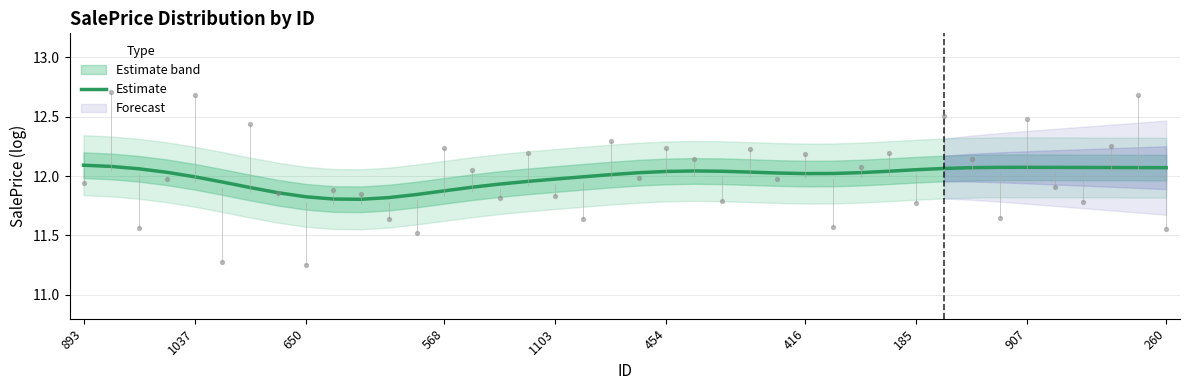

True or false: Estimate has a value of 5.5 at 185.

False